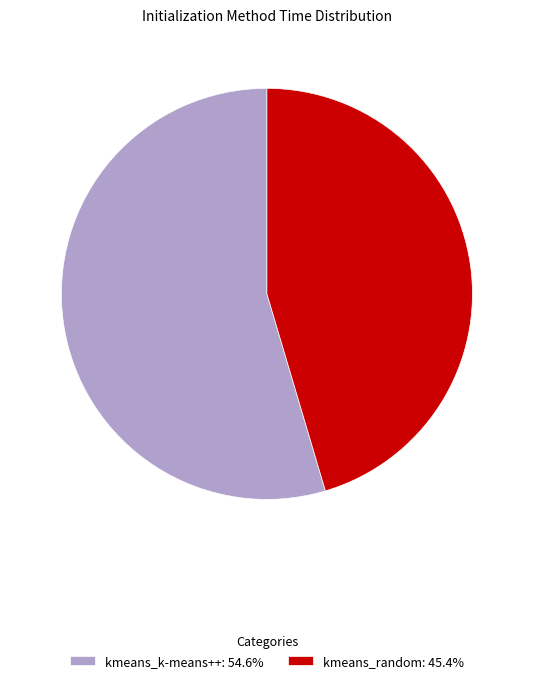

How many segments does this pie chart have?

2